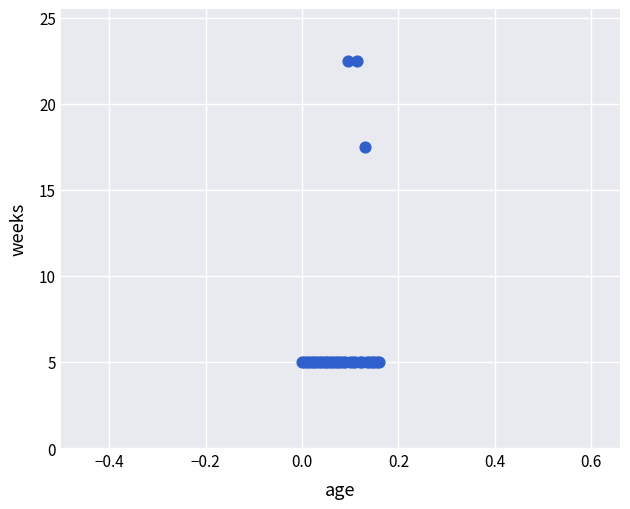

What Y value in the scatter plot is closest to 13?

17.5